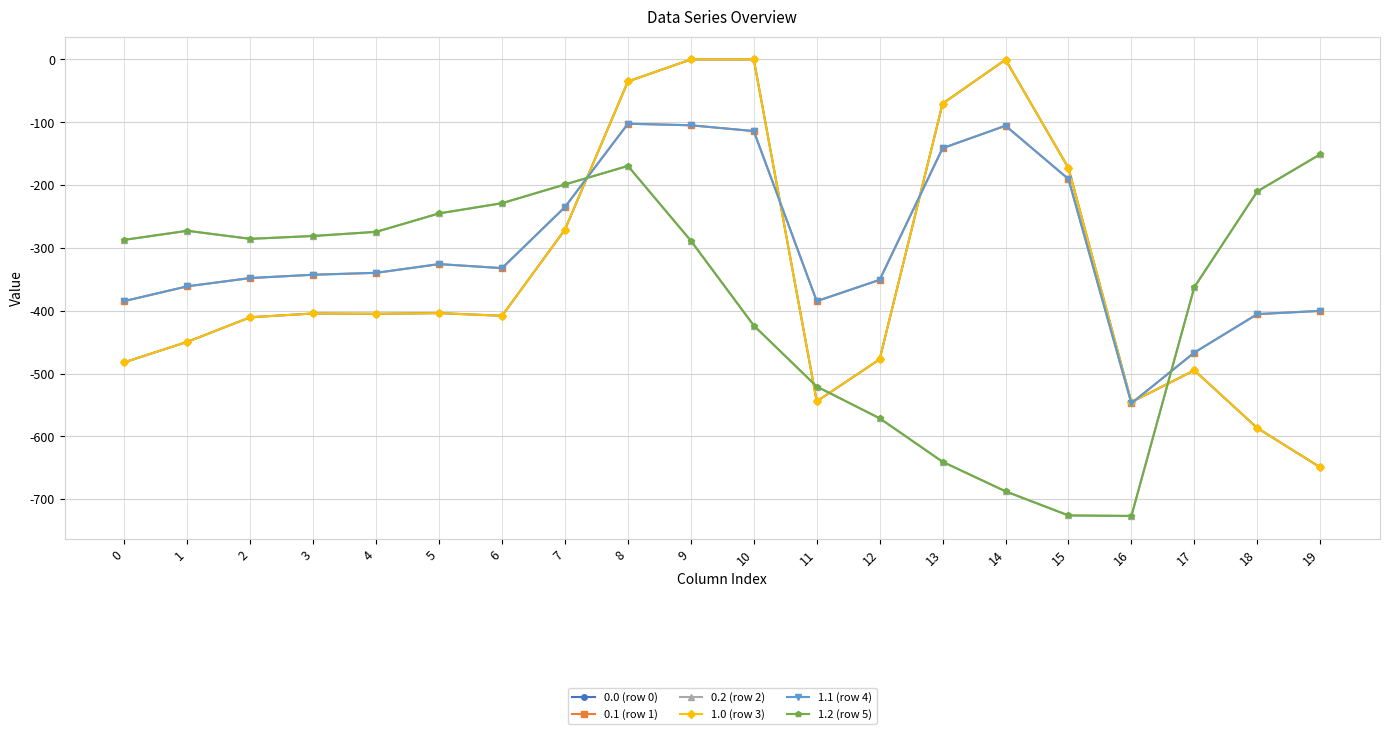

At which label does 0.0 (row 0) first exceed -404?

5